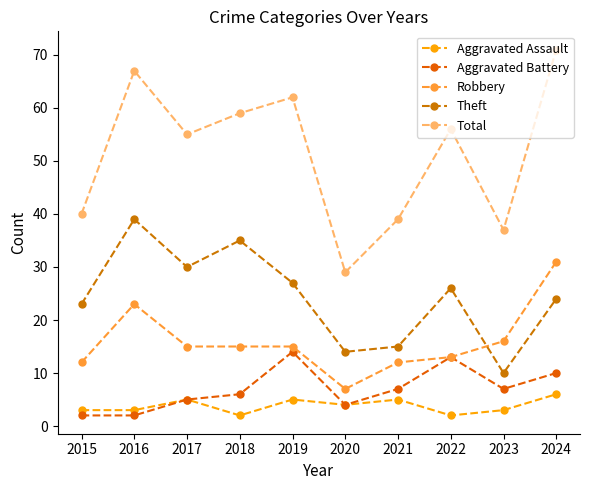

The Total series shows 12 at 2023. True or false?

False